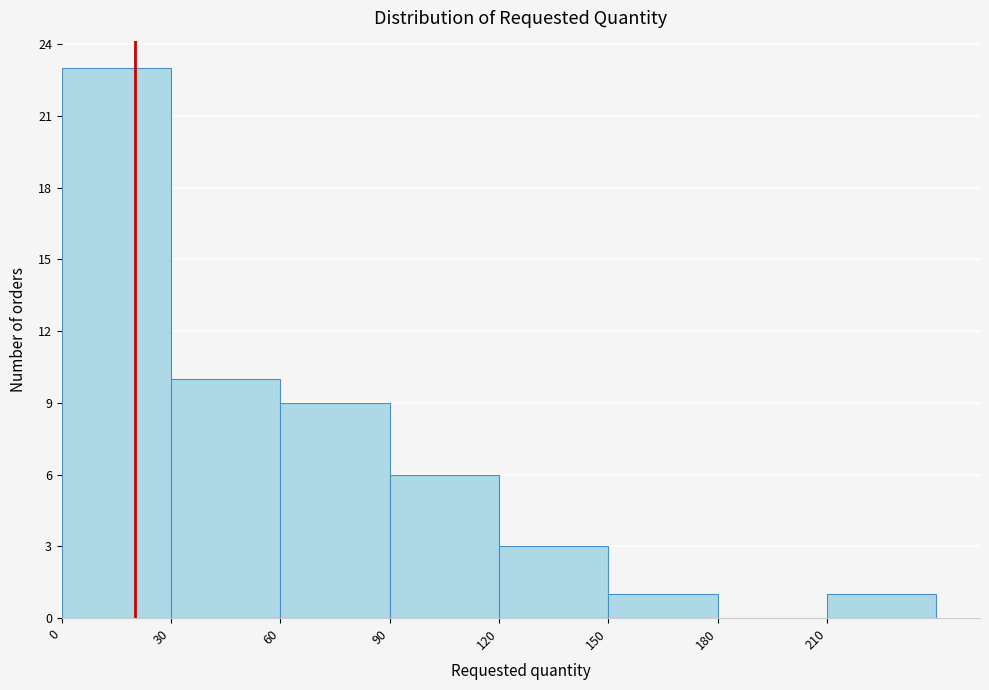

Reading left to right, transcribe this chart: for each bar, give the range it covers on the x-axis and its height. The values are not printed on the chart, so give them approximately, as read against the axis.

0 to 30: 23
30 to 60: 10
60 to 90: 9
90 to 120: 6
120 to 150: 3
150 to 180: 1
180 to 210: 0
210 to 240: 1